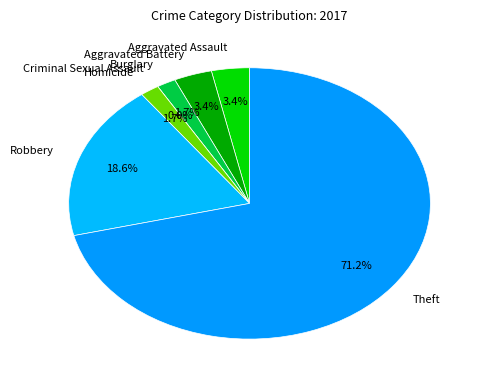

Rank the categories by value from lowest to highest.

Criminal Sexual Assault, Burglary, Homicide, Aggravated Assault, Aggravated Battery, Robbery, Theft